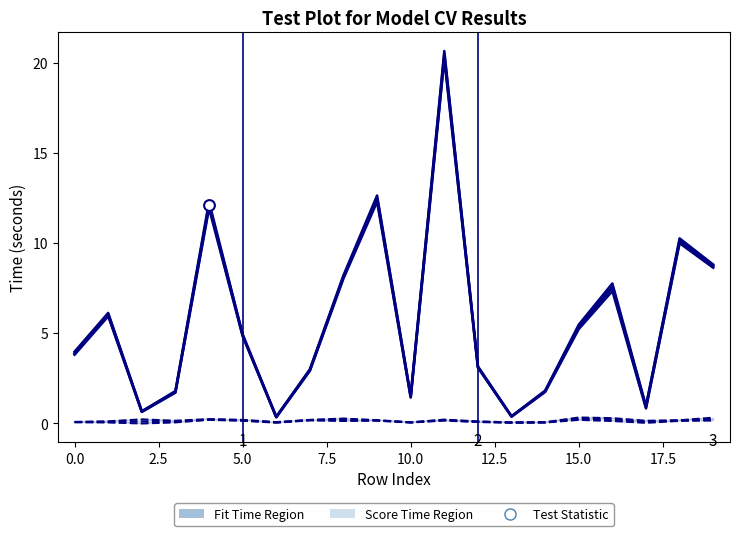

Which series reaches the maximum Y coordinate?

mean_fit_time upper